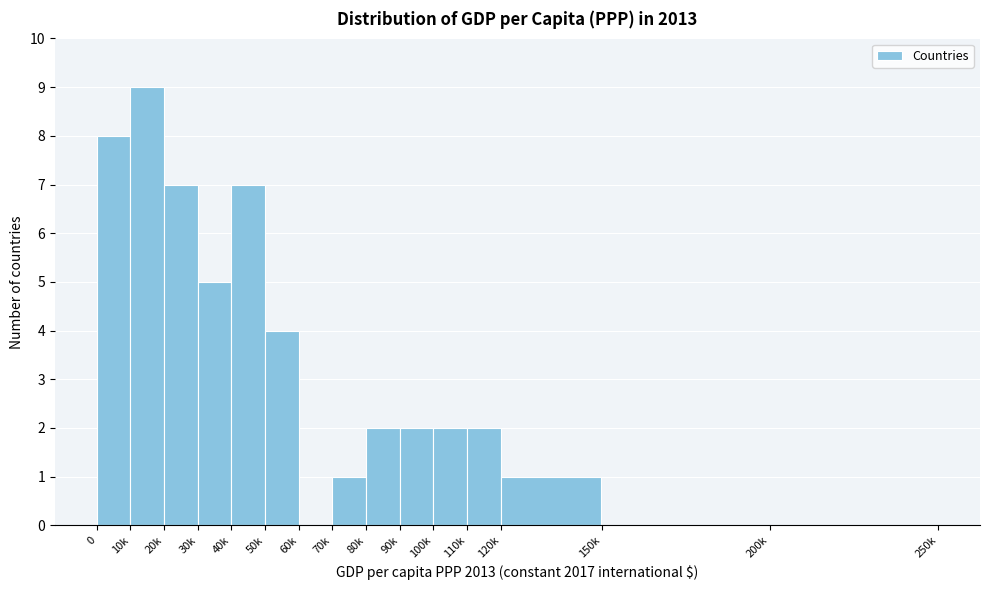

Reading left to right, list all the values displayed in this chart.

0=8	10k=9	20k=7	30k=5	40k=7	50k=4	60k=0	70k=1	80k=2	90k=2	100k=2	110k=2	120k=1	150k=0	200k=0